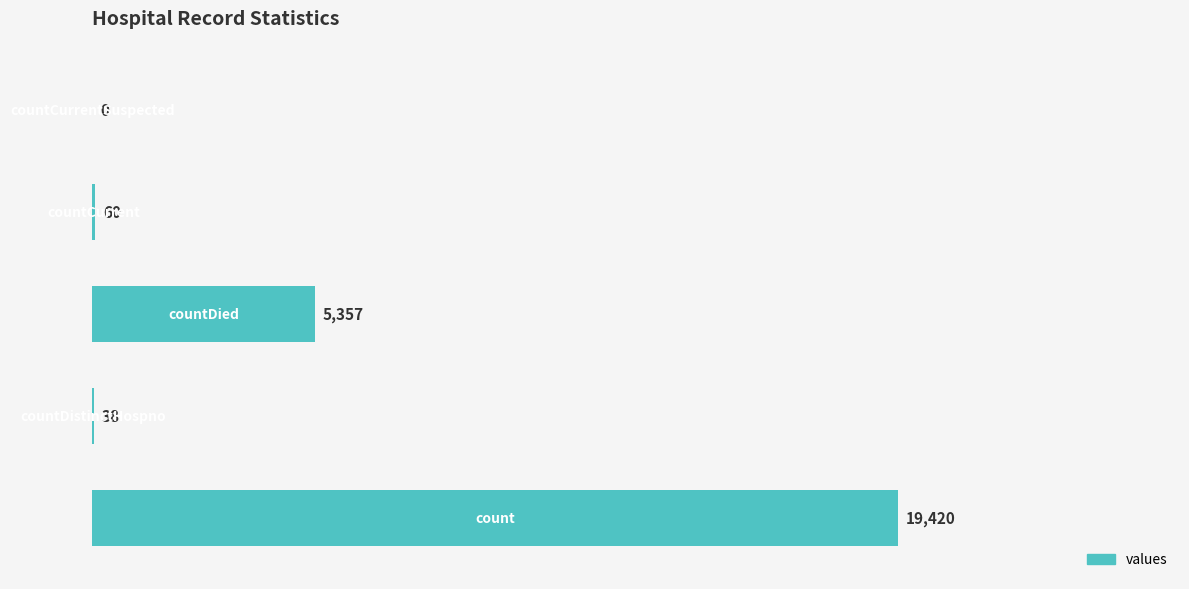

How many positive values are there?

4